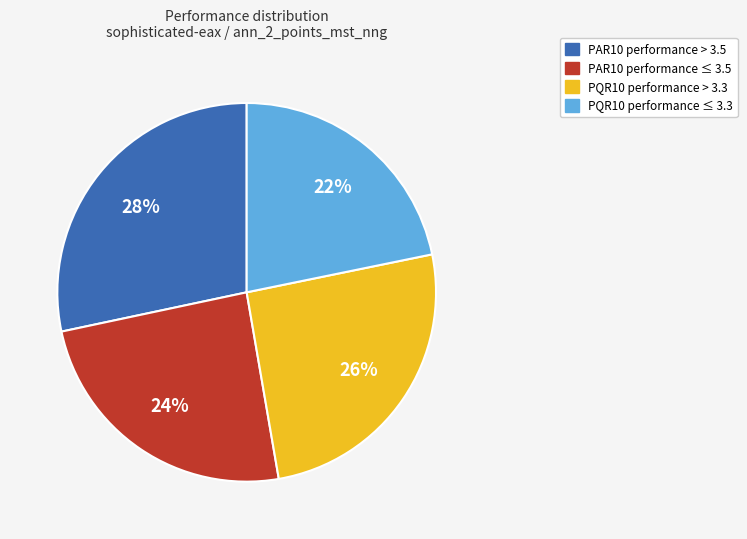

Is there any slice that represents more than half of the pie?

No